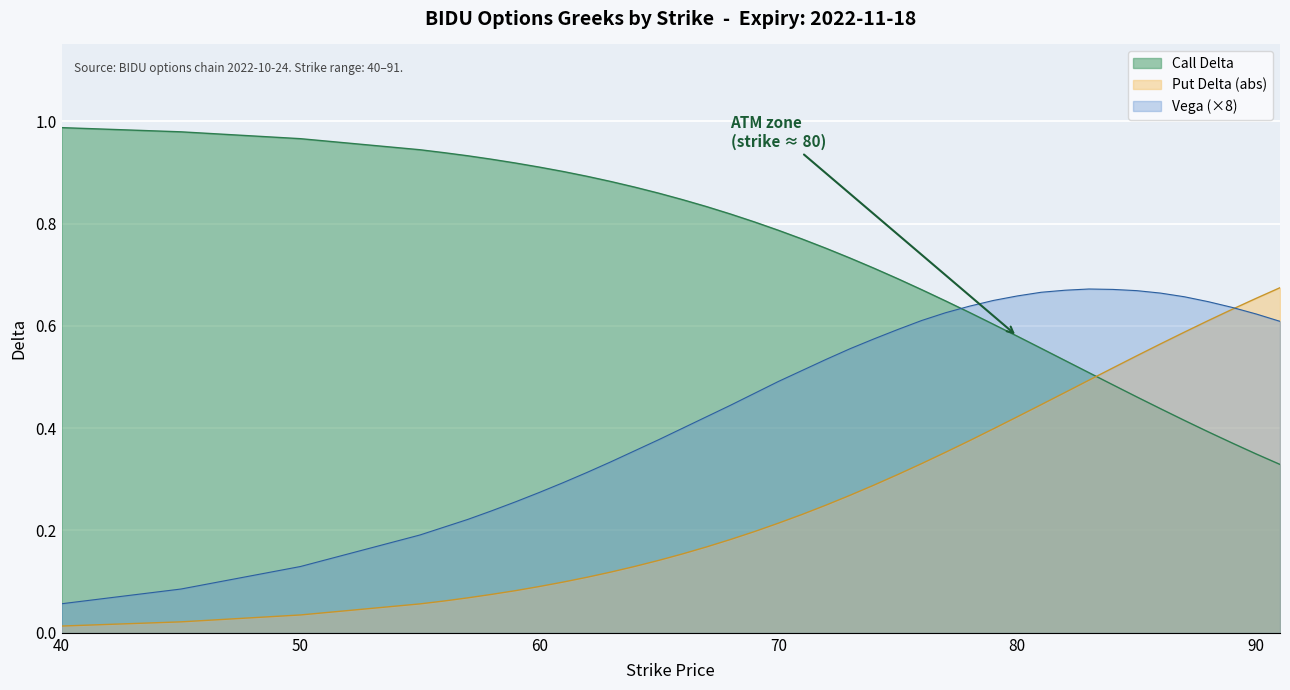

How many lines are shown in the chart?

3